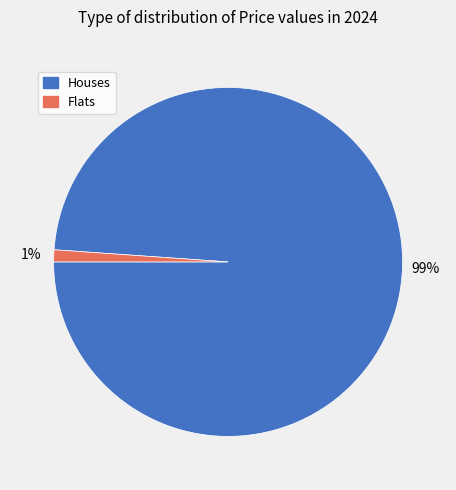

To the nearest percent, what is the average slice percentage?

50%